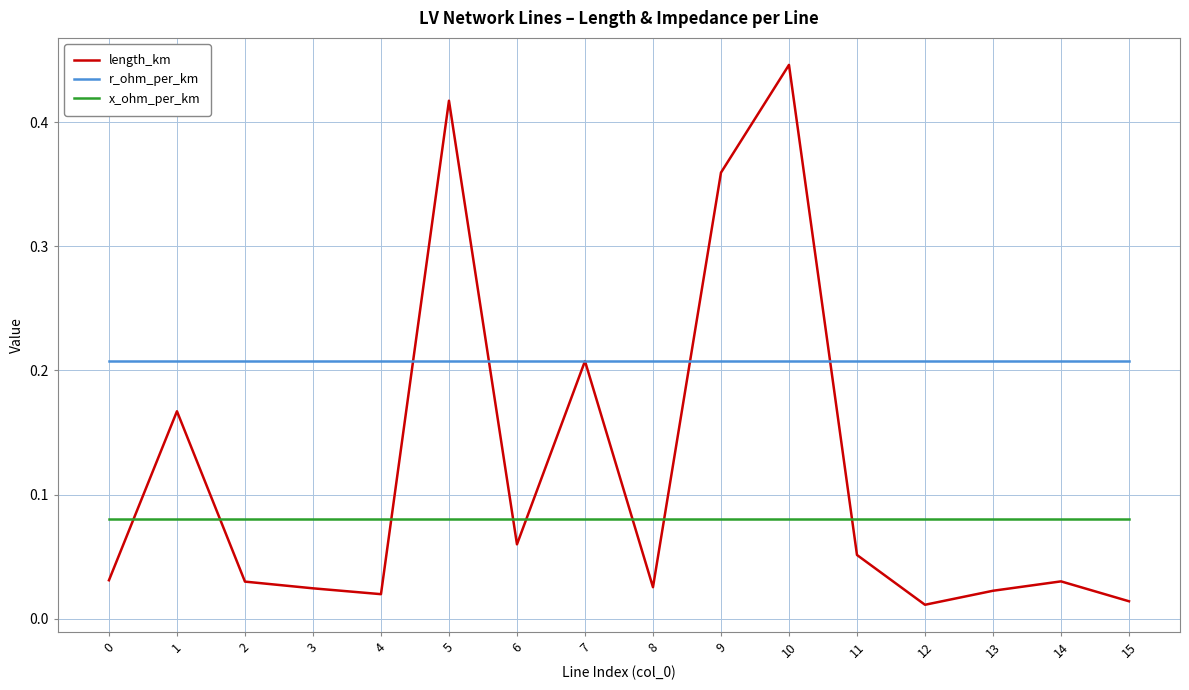

The value of r_ohm_per_km at 11 is 0.1. True or false?

False